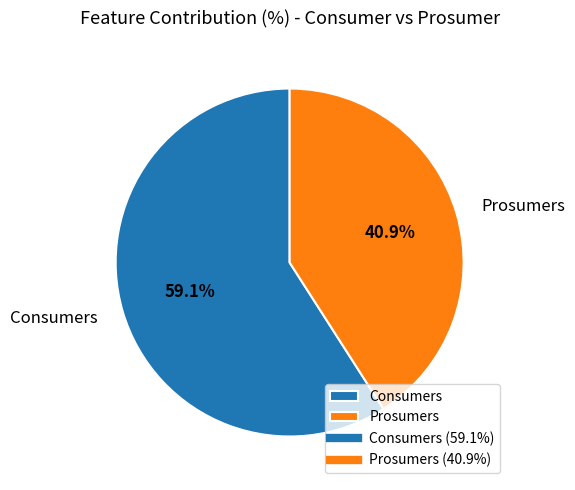

To the nearest percent, what is the difference between the Prosumers and Consumers slice percentages?

18%